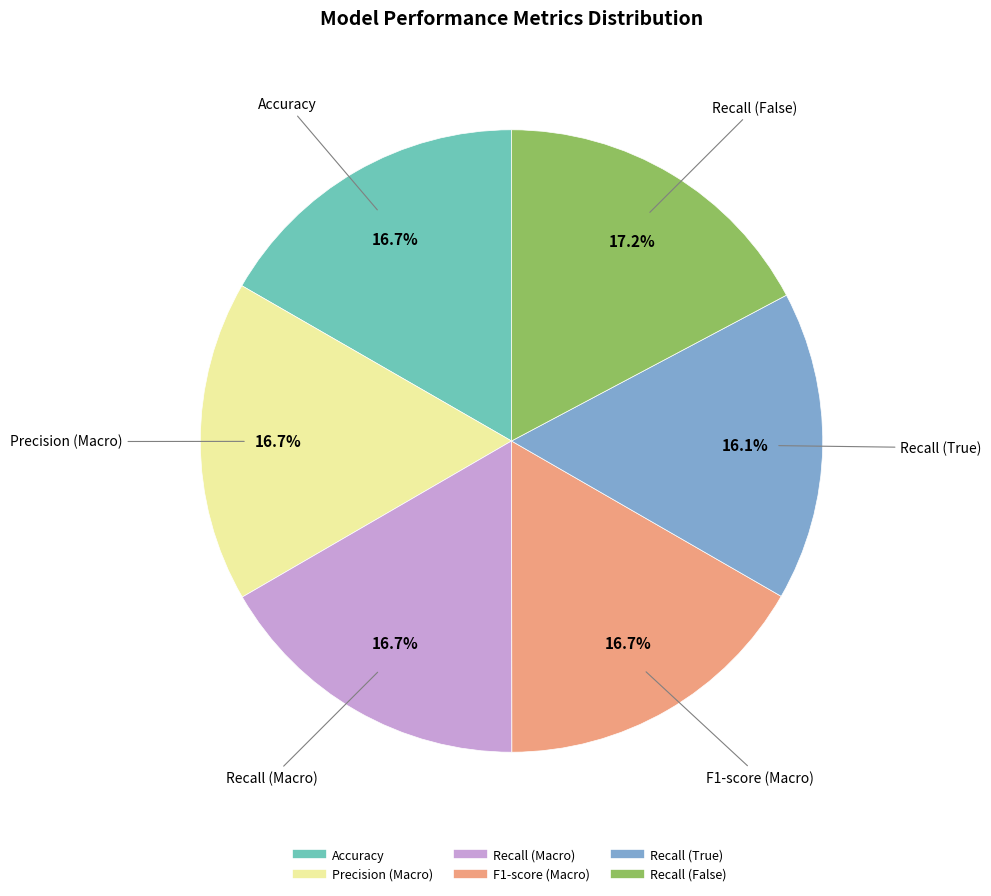

The Recall (True) slice represents 5% of the pie. True or false?

False